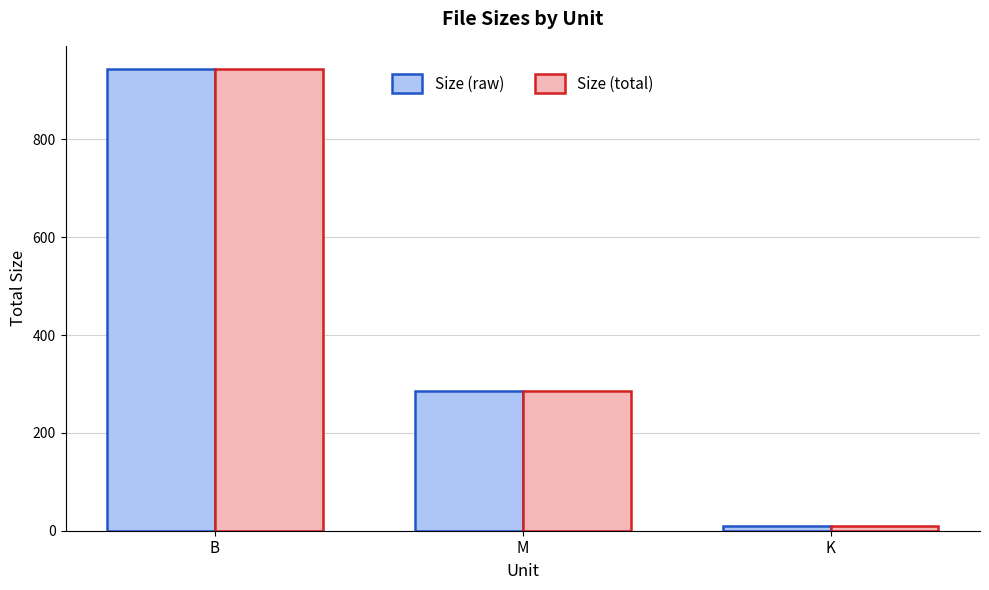

What is the difference between the Size (total) values at M and K?

274.6